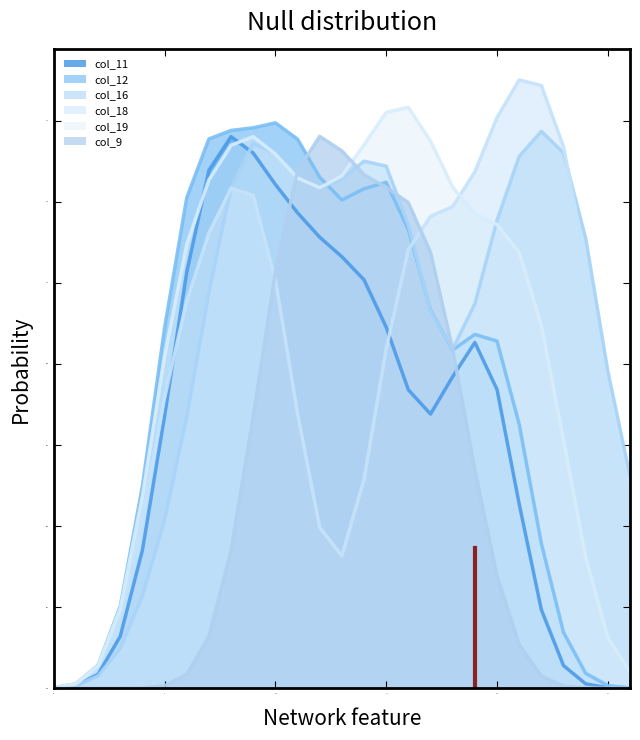

How many intersections are there between col_18 and col_9?

2